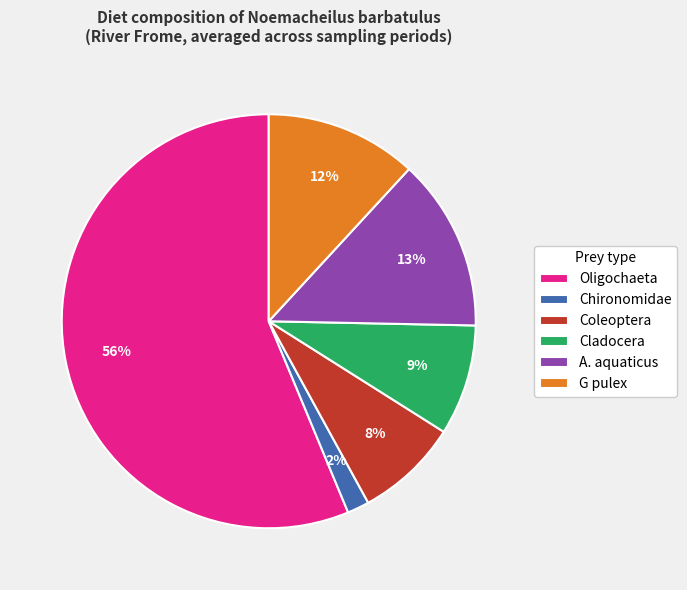

What is the ratio of the value at G pulex to the value at Coleoptera?

1.5